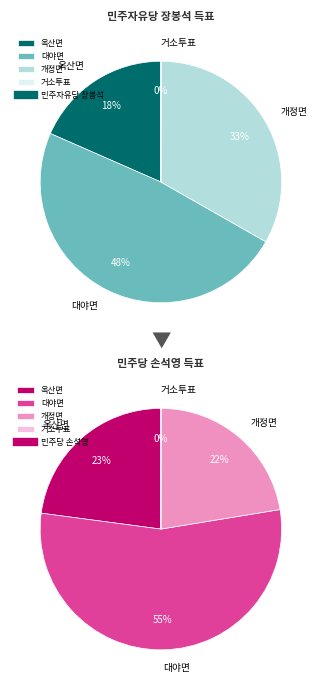

What is the largest slice in the pie chart?

대야면